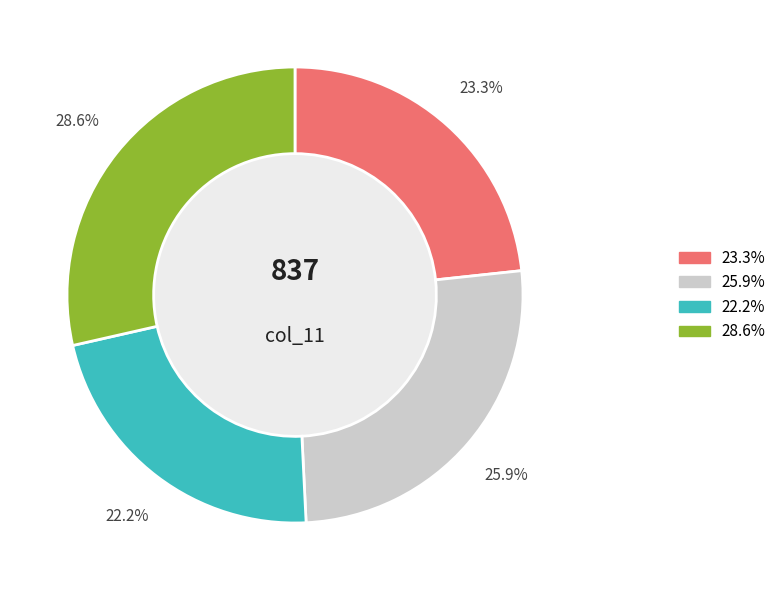

Is there any slice that represents more than half of the pie?

No